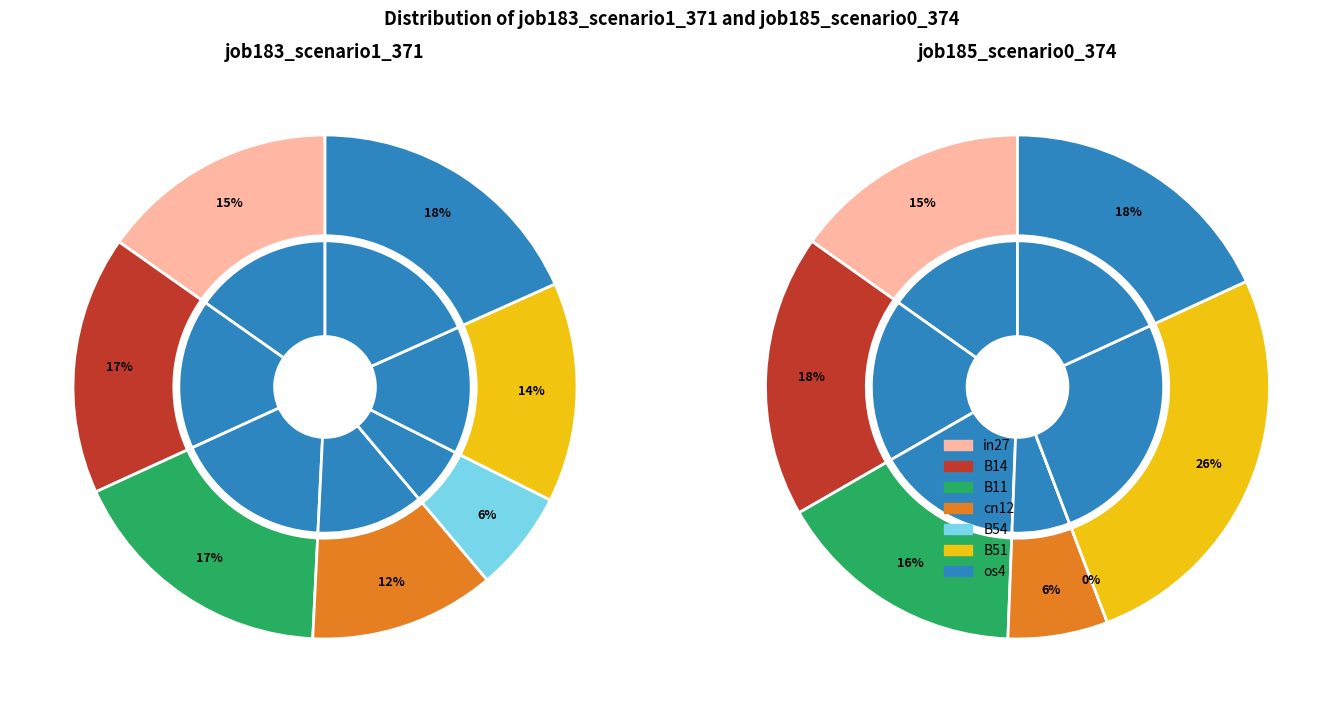

Is B51 the majority of the pie?

No